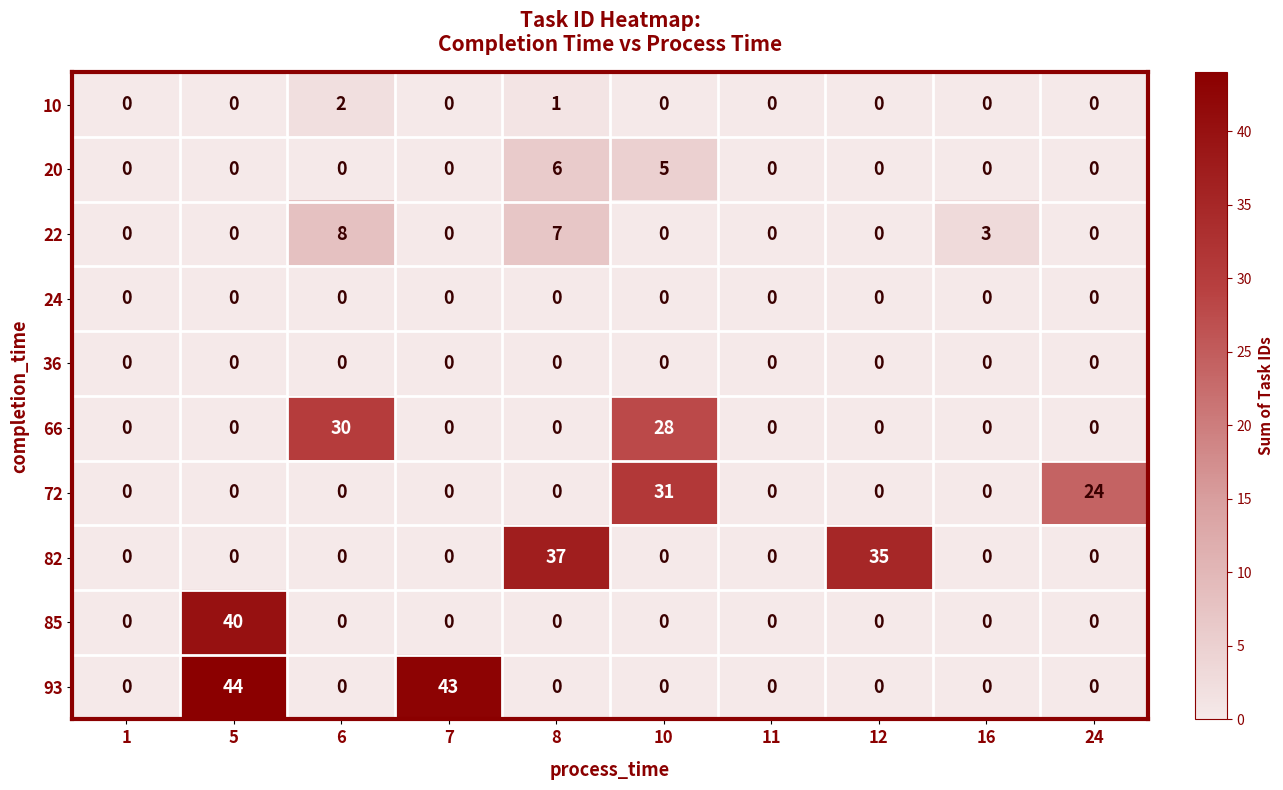

True or false: 20 has a value of 0 at 12.

True